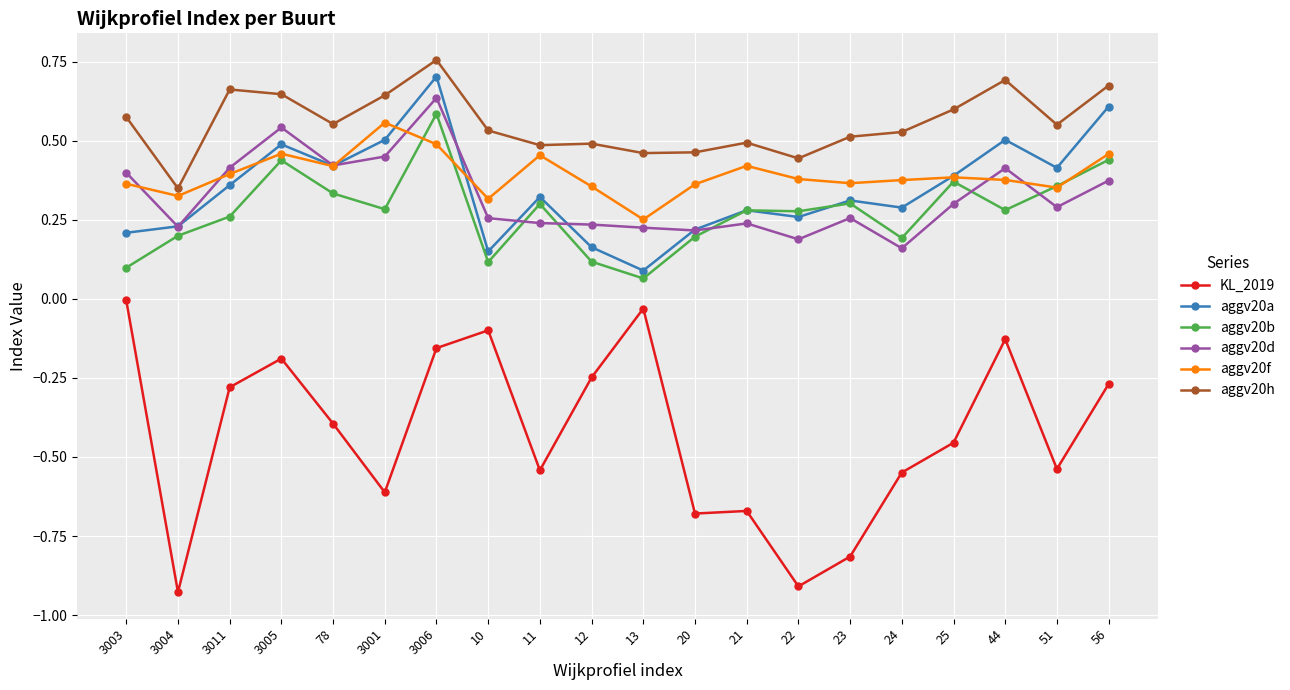

What is the label of the 17th point from the left?

25